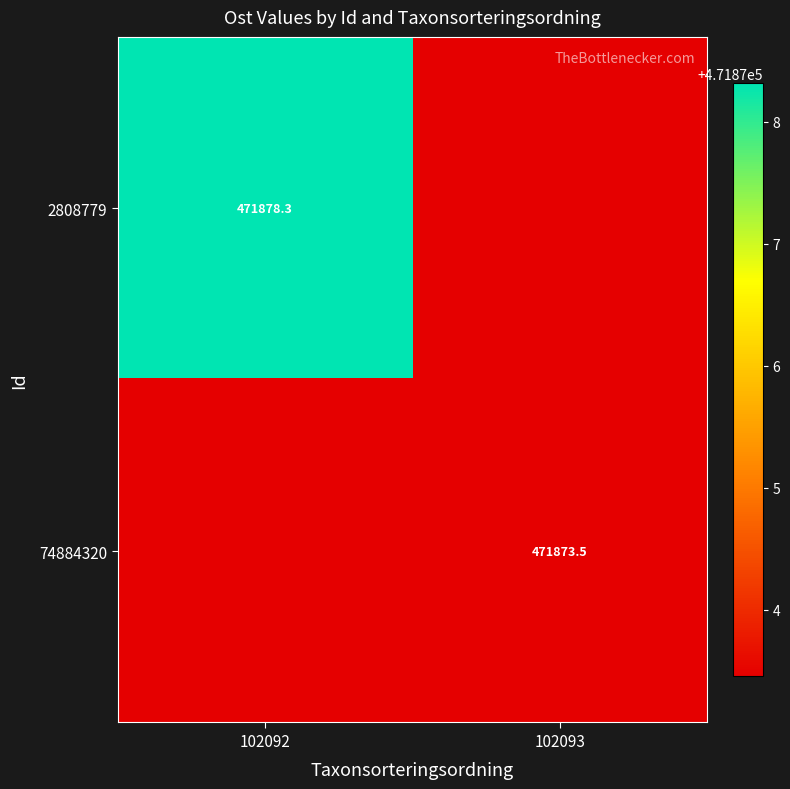

Is the value of 74884320 at 102093 greater than the value of 2808779 at 102092?

No